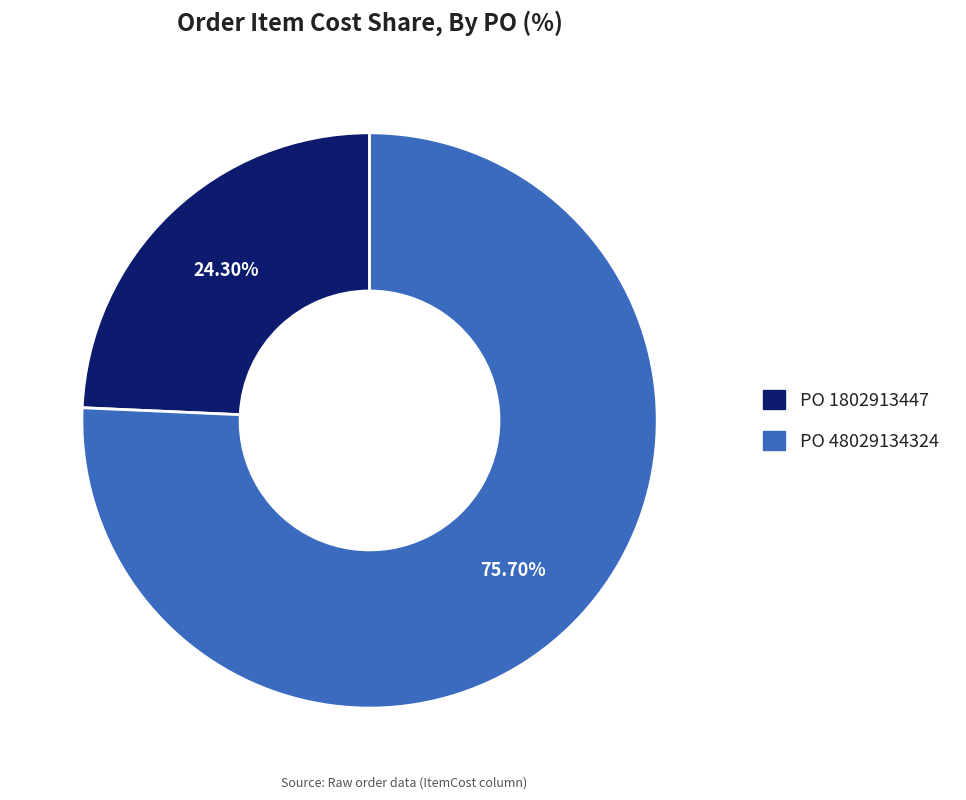

To the nearest percent, what percentage of the pie is PO 1802913447?

24%